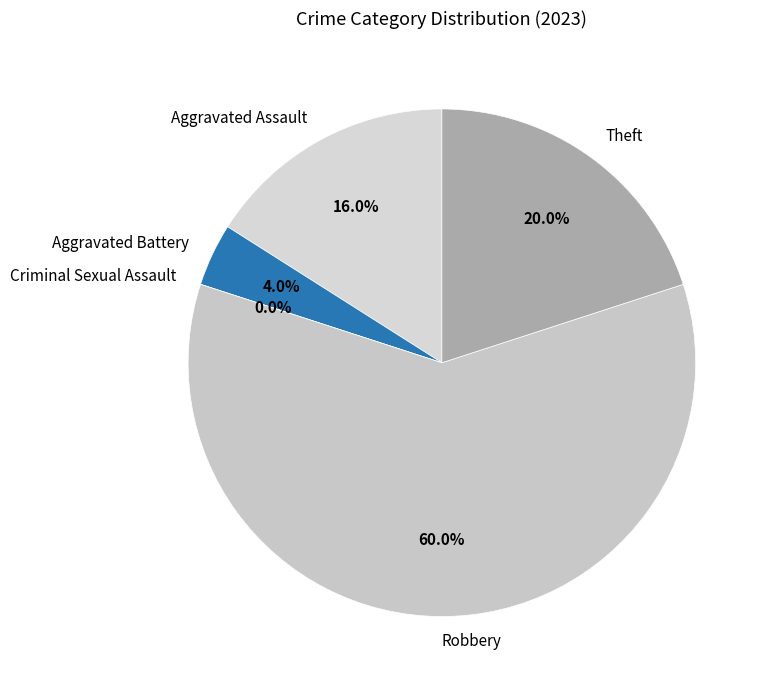

Does any single category account for the majority?

Yes